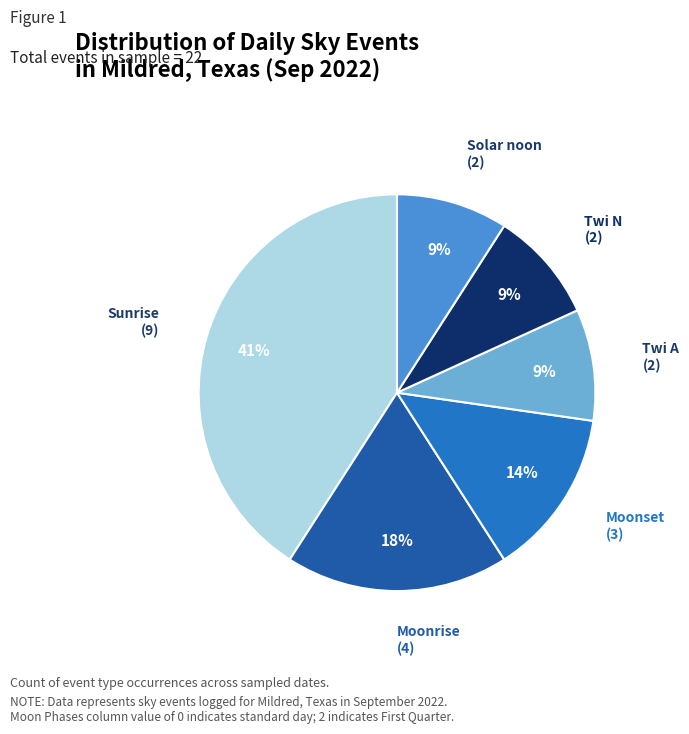

Is Twi N the majority of the pie?

No